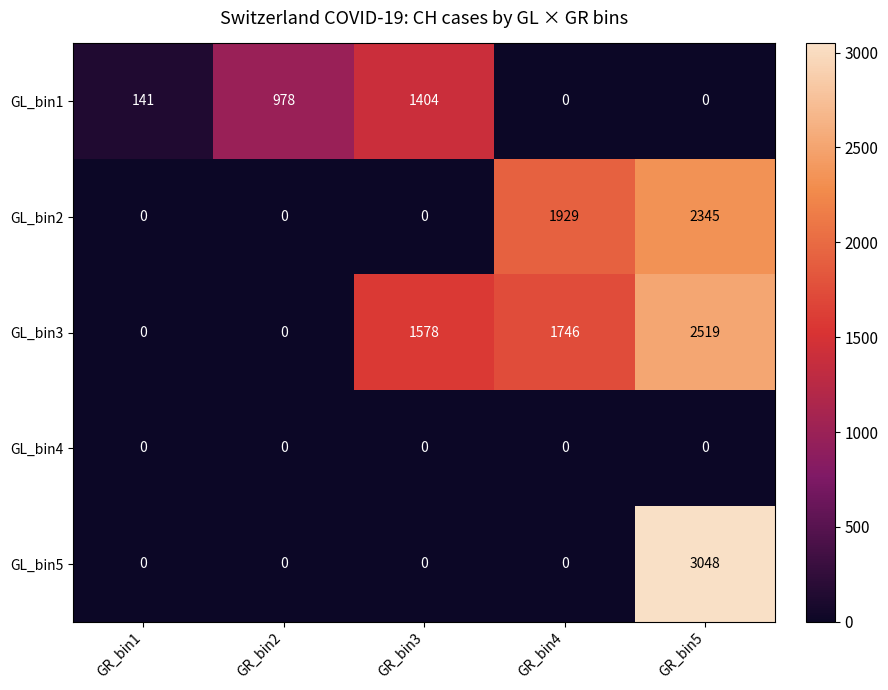

Which series has the largest range (max minus min)?

GL_bin5